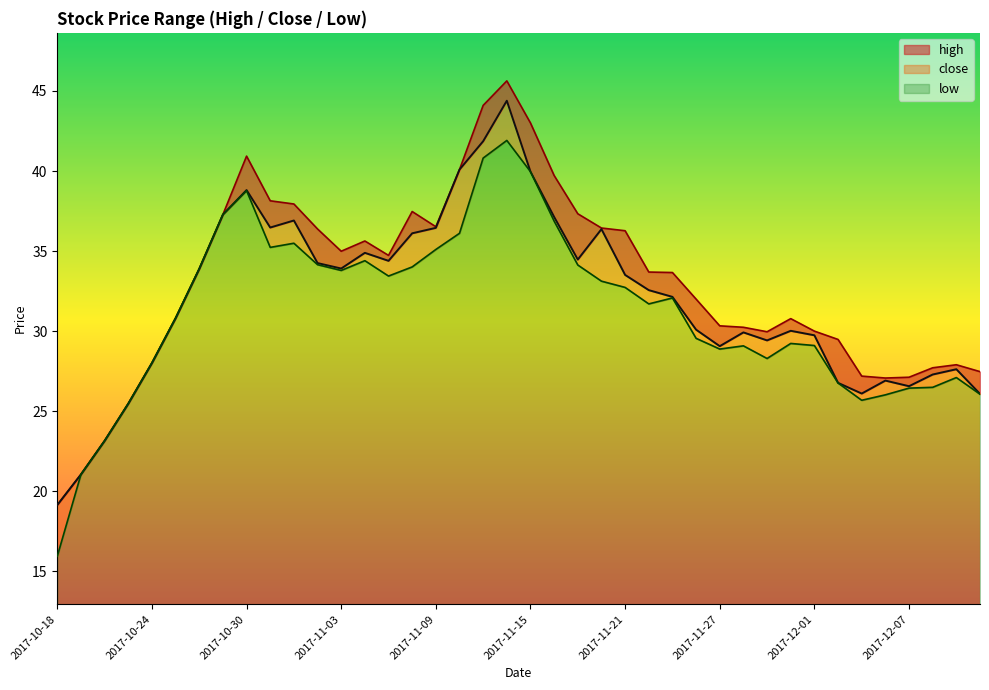

What are all the series names shown in the legend?

high, close, low